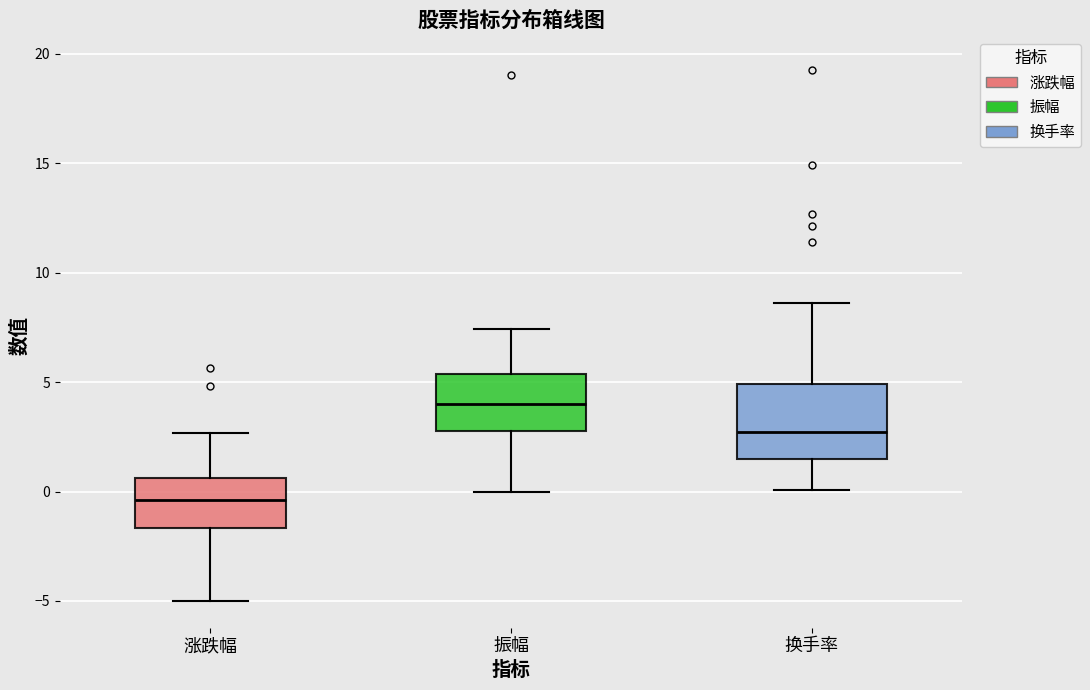

Where is the upper edge of the box for 换手率 on the y-axis? The values are not printed on the chart, so give them approximately, as read against the axis.

5.0